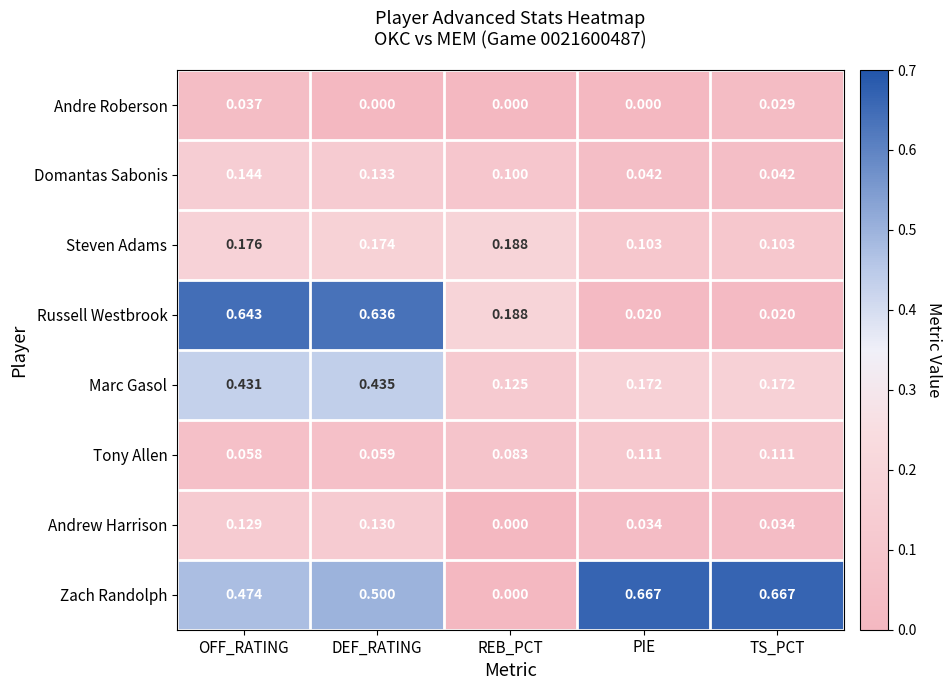

Rank the series at DEF_RATING from highest to lowest value.

Russell Westbrook, Zach Randolph, Marc Gasol, Steven Adams, Domantas Sabonis, Andrew Harrison, Tony Allen, Andre Roberson